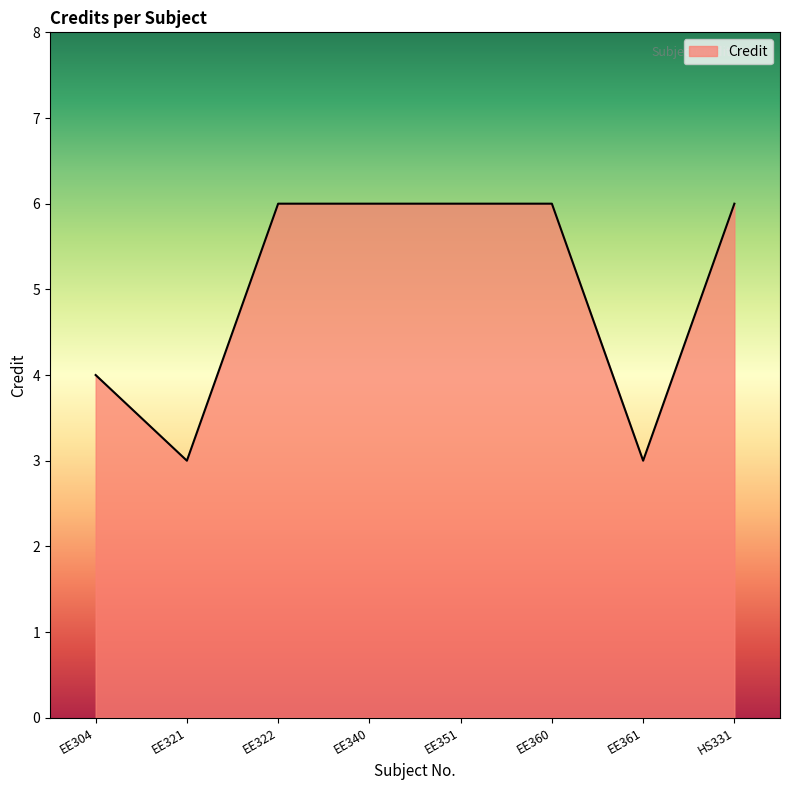

Between EE321 and EE304, which is larger?

EE304